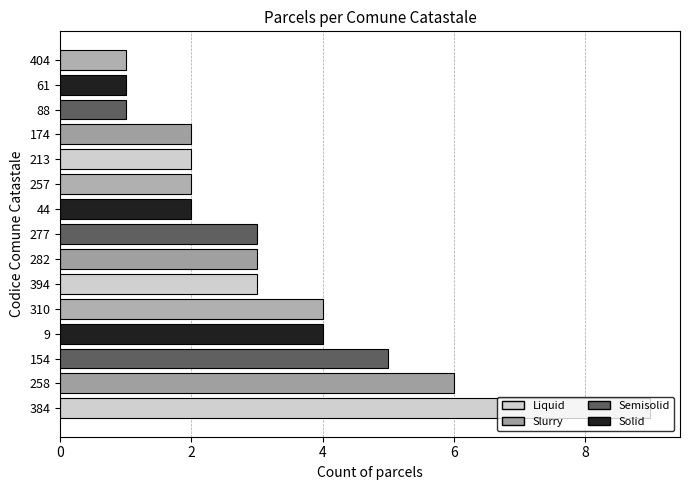

What is the sum of all values?

48